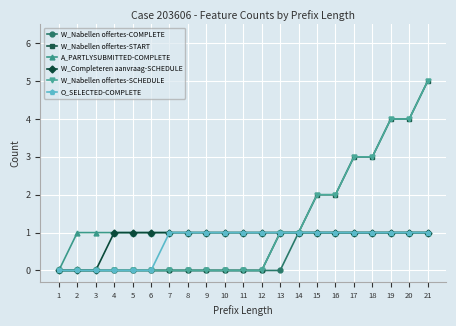

What is the highest value of the W_Nabellen offertes-SCHEDULE series?

5